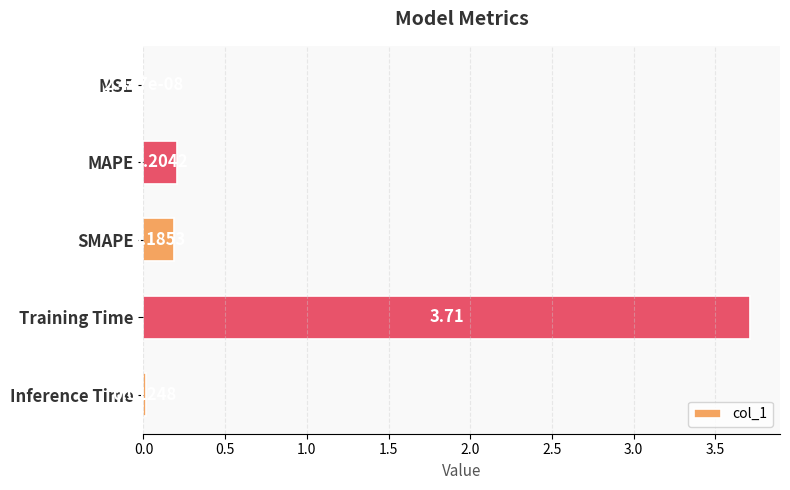

What is the sum of all values?

4.1